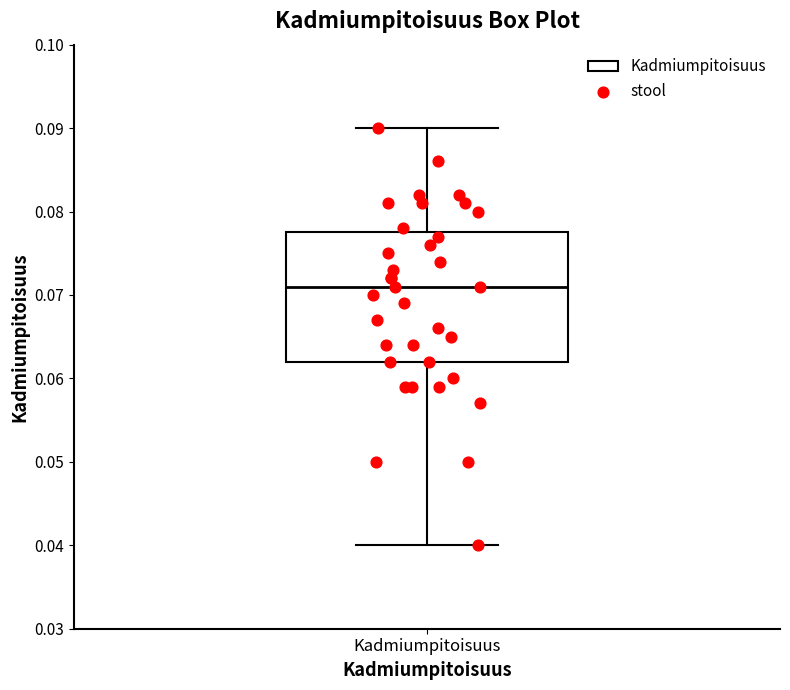

Read this box plot against the y-axis: the position of the median line, the range covered by the box, and the ends of both whiskers. The values are not printed on the chart, so give them approximately, as read against the axis.

median 0.071, box 0.062 to 0.078, whiskers 0.040 to 0.090